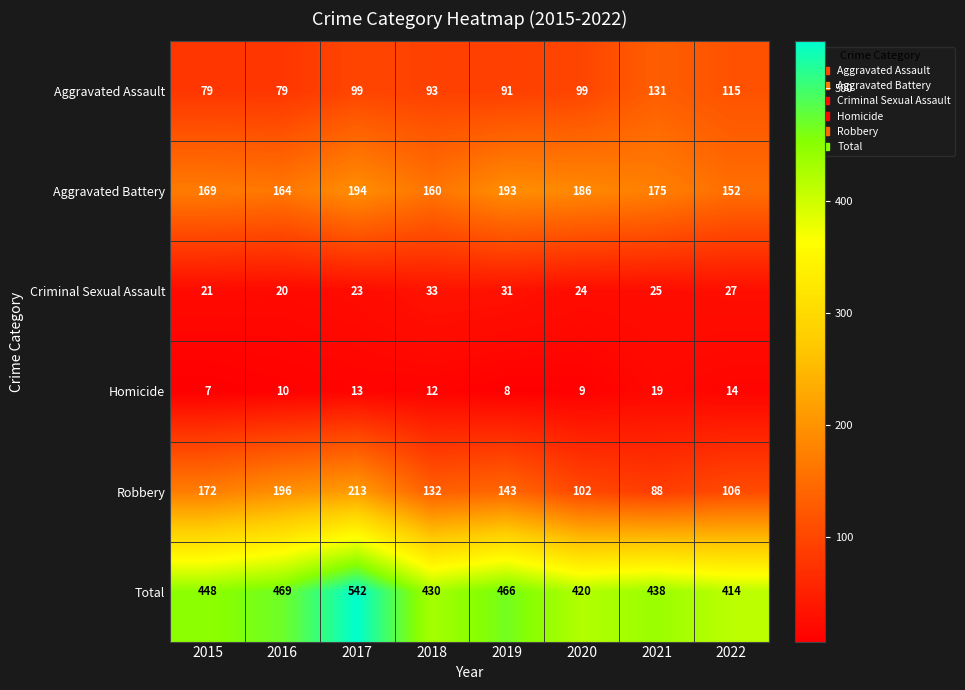

Which series has the largest total across all categories?

Total